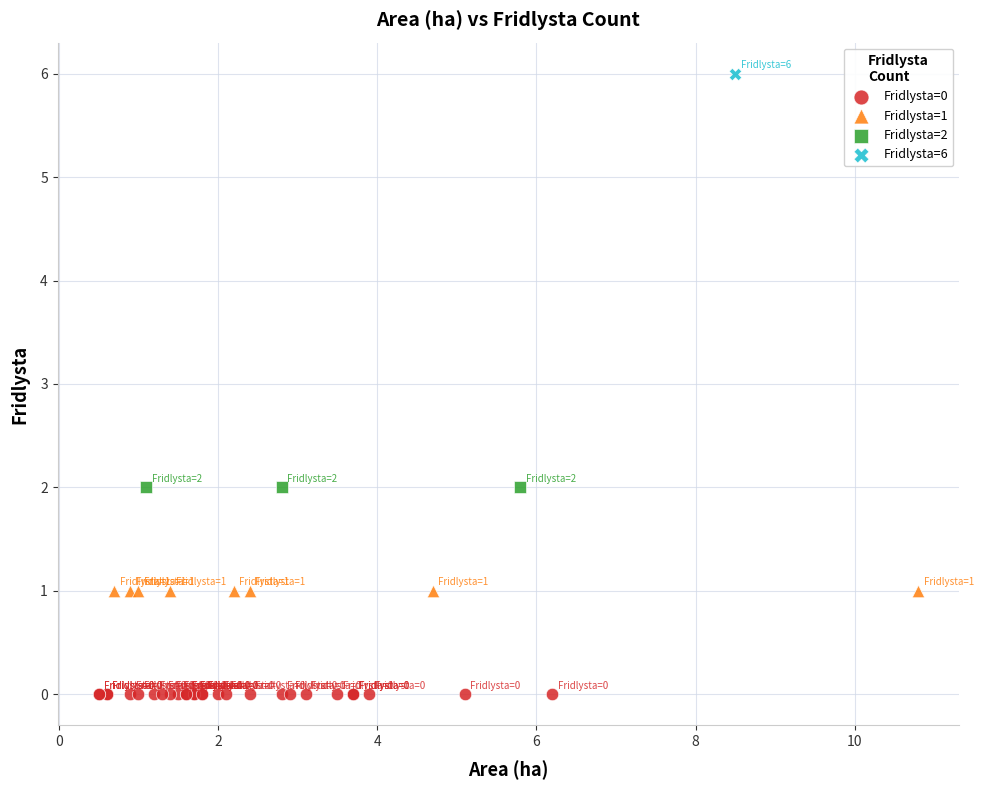

What are all the series names shown in the legend?

Fridlysta=0, Fridlysta=1, Fridlysta=2, Fridlysta=6